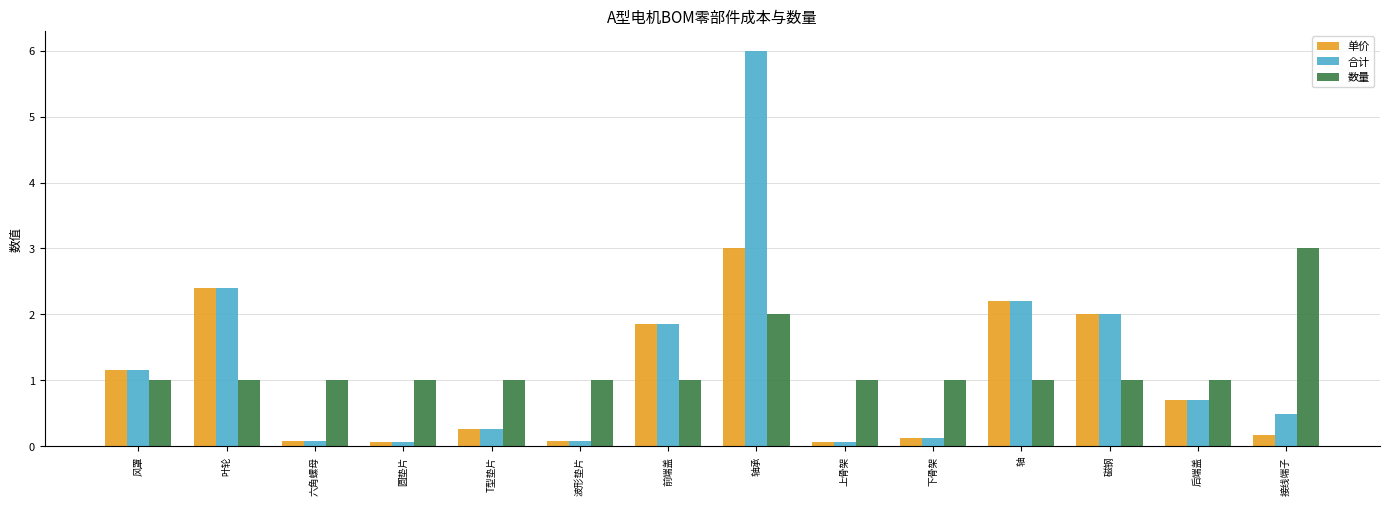

What are all the series names shown in the legend?

单价, 合计, 数量